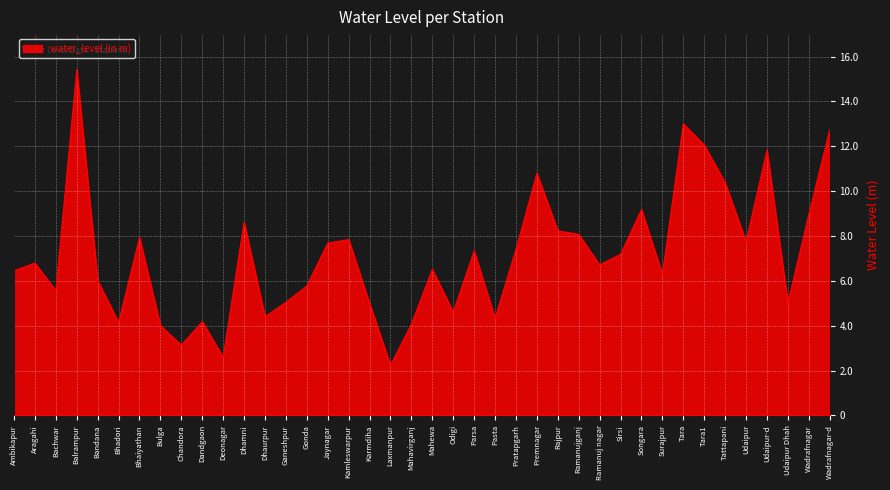

The value at Tara1 is 12.1. True or false?

True